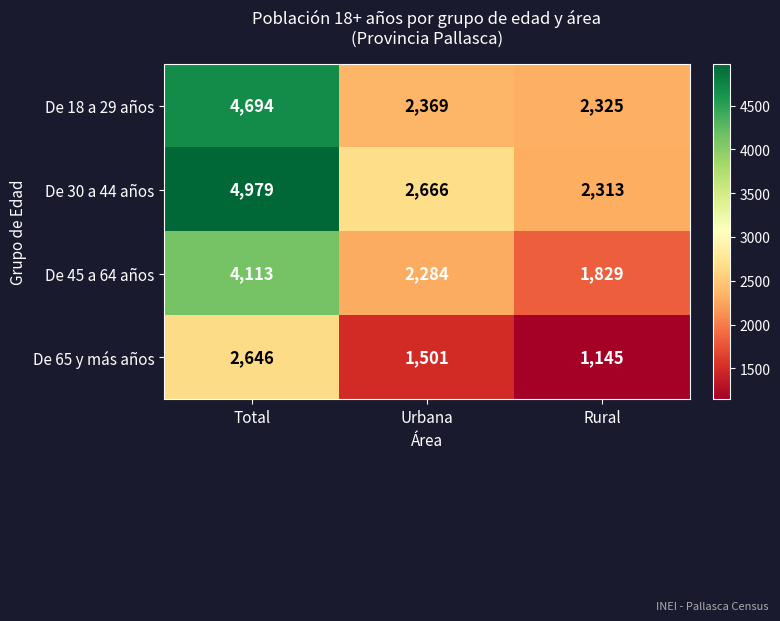

What is the average value of the De 65 y más años series?

1764